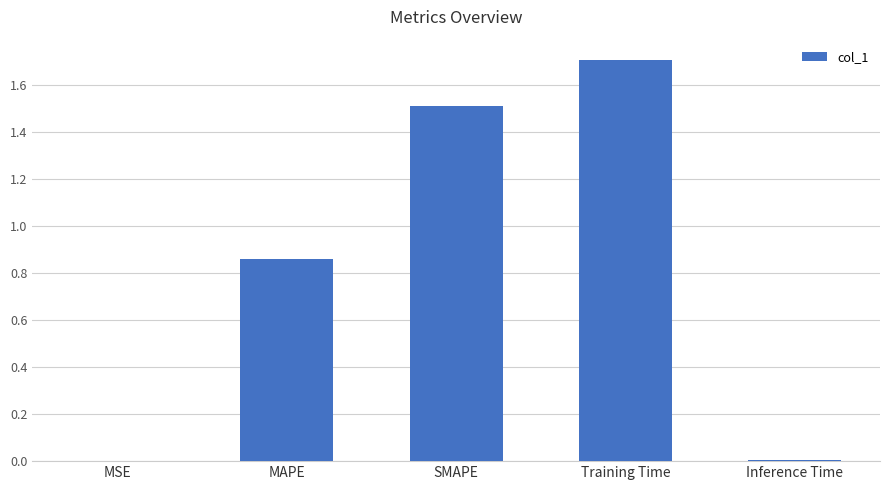

Which category has the highest value across all series?

Training Time